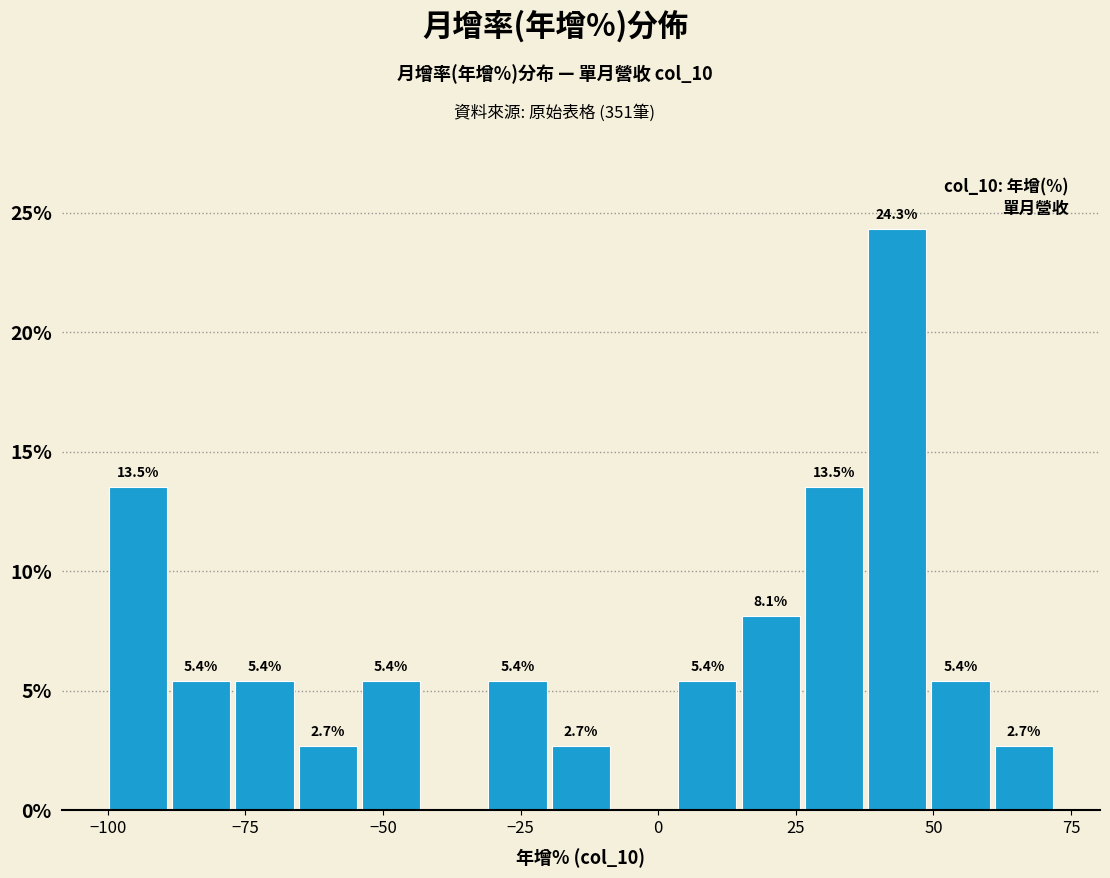

Around what value on the x-axis is the tallest bar? Give the approximate position of its centre, as read against the axis.

45